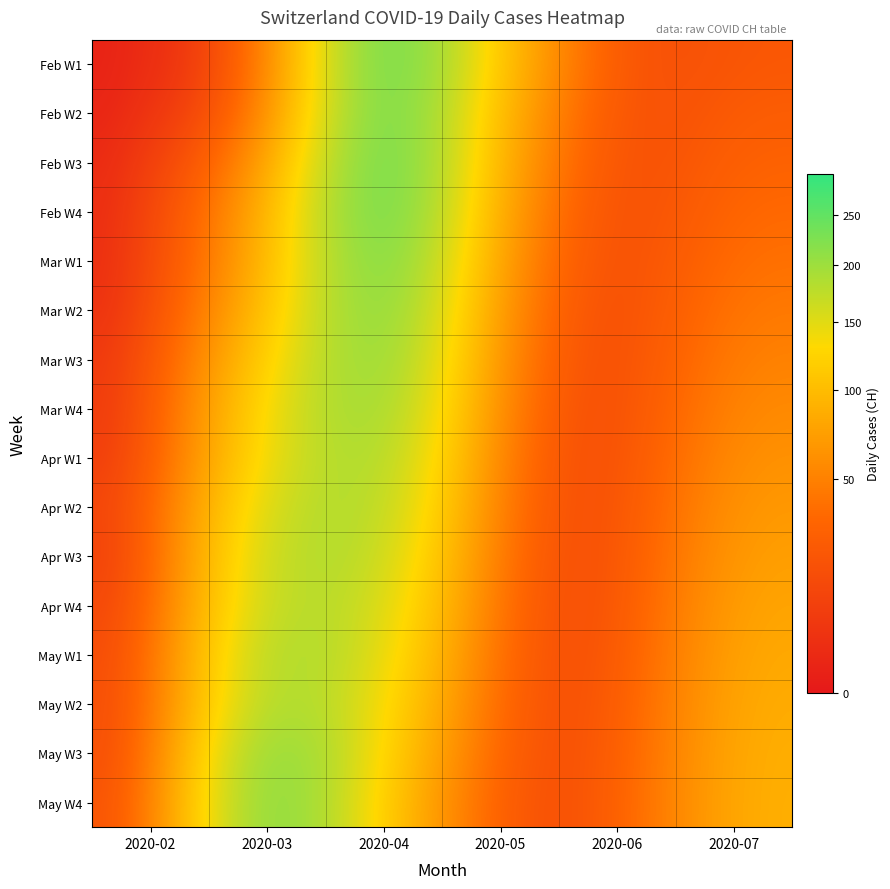

Reading right to left, extract all data points from this chart.

Feb W1: 2020-07=22	2020-06=11	2020-05=95	2020-04=293	2020-03=15	2020-02=0
Feb W2: 2020-07=26	2020-06=10	2020-05=80	2020-04=290	2020-03=25	2020-02=0
Feb W3: 2020-07=30	2020-06=9	2020-05=70	2020-04=294	2020-03=51	2020-02=0
Feb W4: 2020-07=35	2020-06=8	2020-05=60	2020-04=290	2020-03=74	2020-02=0
Mar W1: 2020-07=40	2020-06=8	2020-05=52	2020-04=275	2020-03=82	2020-02=0
Mar W2: 2020-07=46	2020-06=7	2020-05=45	2020-04=260	2020-03=99	2020-02=0
Mar W3: 2020-07=52	2020-06=7	2020-05=40	2020-04=245	2020-03=120	2020-02=2
Mar W4: 2020-07=58	2020-06=7	2020-05=35	2020-04=230	2020-03=141	2020-02=2
Apr W1: 2020-07=64	2020-06=8	2020-05=30	2020-04=215	2020-03=149	2020-02=3
Apr W2: 2020-07=70	2020-06=9	2020-05=27	2020-04=200	2020-03=171	2020-02=6
Apr W3: 2020-07=75	2020-06=10	2020-05=24	2020-04=185	2020-03=188	2020-02=3
Apr W4: 2020-07=80	2020-06=11	2020-05=21	2020-04=170	2020-03=194	2020-02=6
May W1: 2020-07=84	2020-06=13	2020-05=19	2020-04=155	2020-03=214	2020-02=8
May W2: 2020-07=87	2020-06=15	2020-05=17	2020-04=140	2020-03=219	2020-02=9
May W3: 2020-07=89	2020-06=17	2020-05=15	2020-04=125	2020-03=255	2020-02=8
May W4: 2020-07=90	2020-06=19	2020-05=13	2020-04=110	2020-03=266	2020-02=11